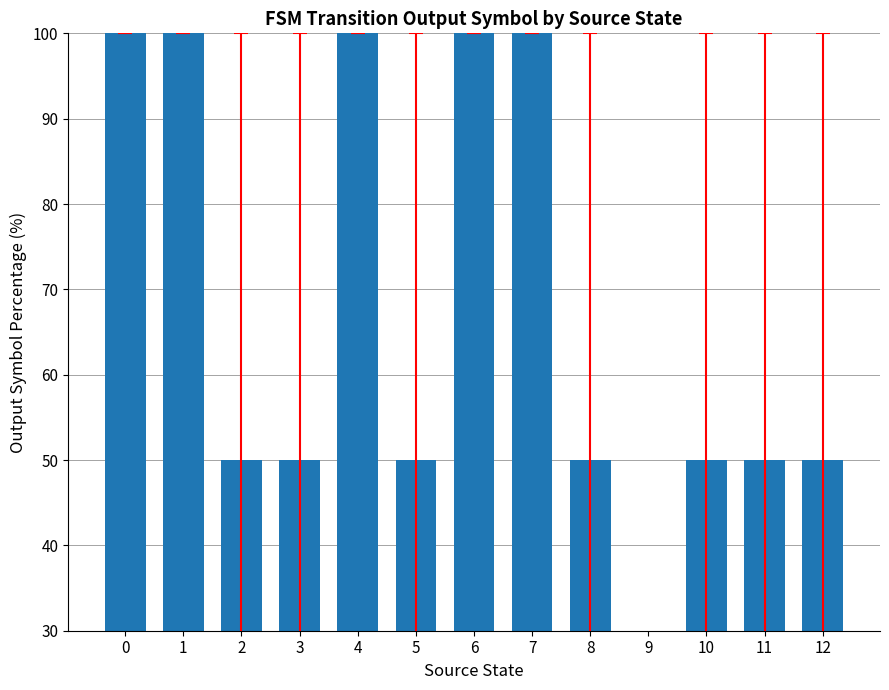

True or false: the data shows 100 at 1.

True